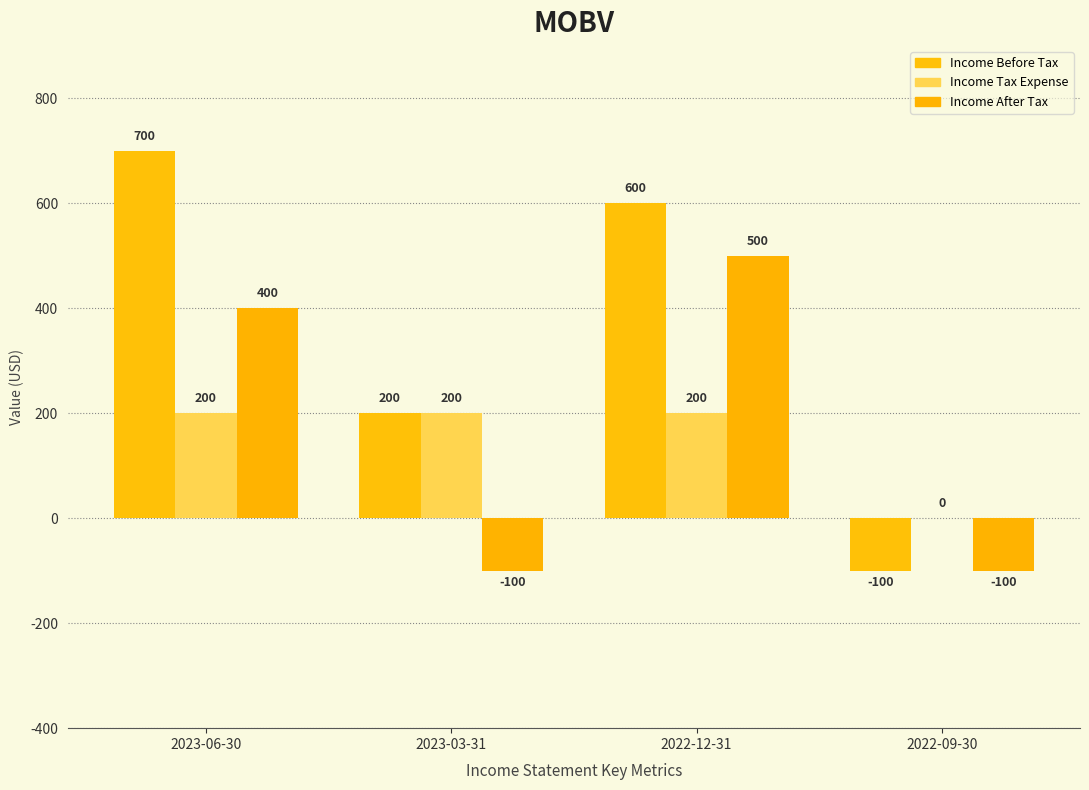

List the labels in order of Income Tax Expense value, largest first.

2023-06-30, 2023-03-31, 2022-12-31, 2022-09-30